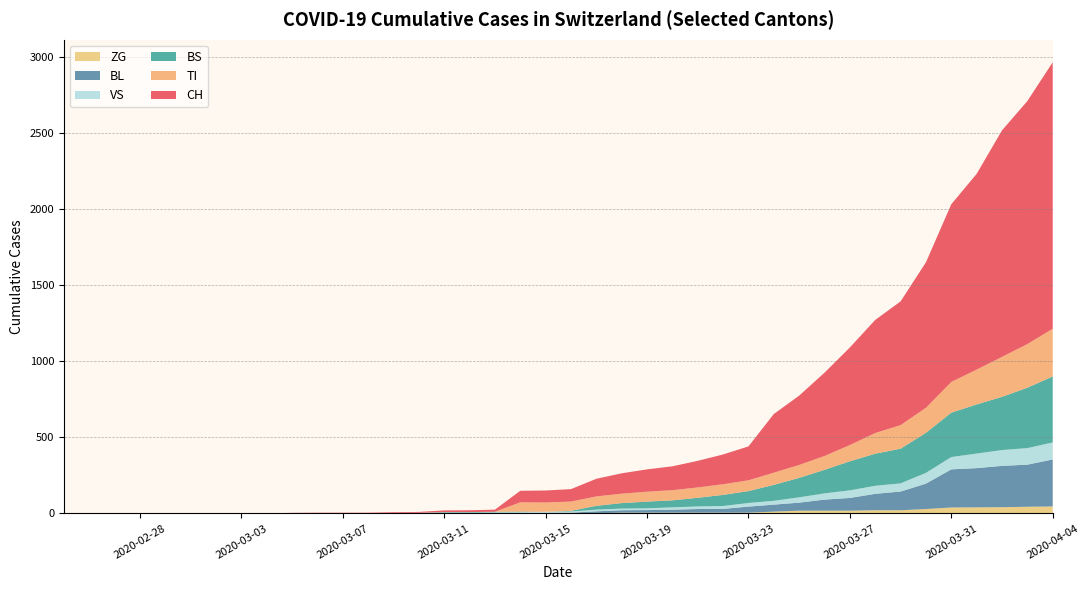

What are all the series names shown in the legend?

ZG, BL, VS, BS, TI, CH